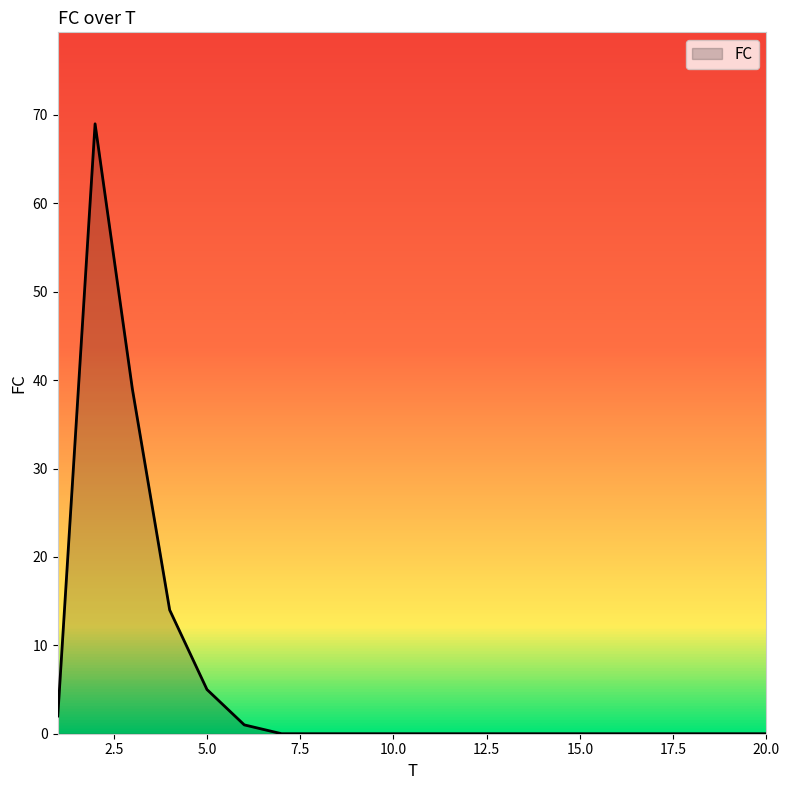

What is the greatest value displayed?

69